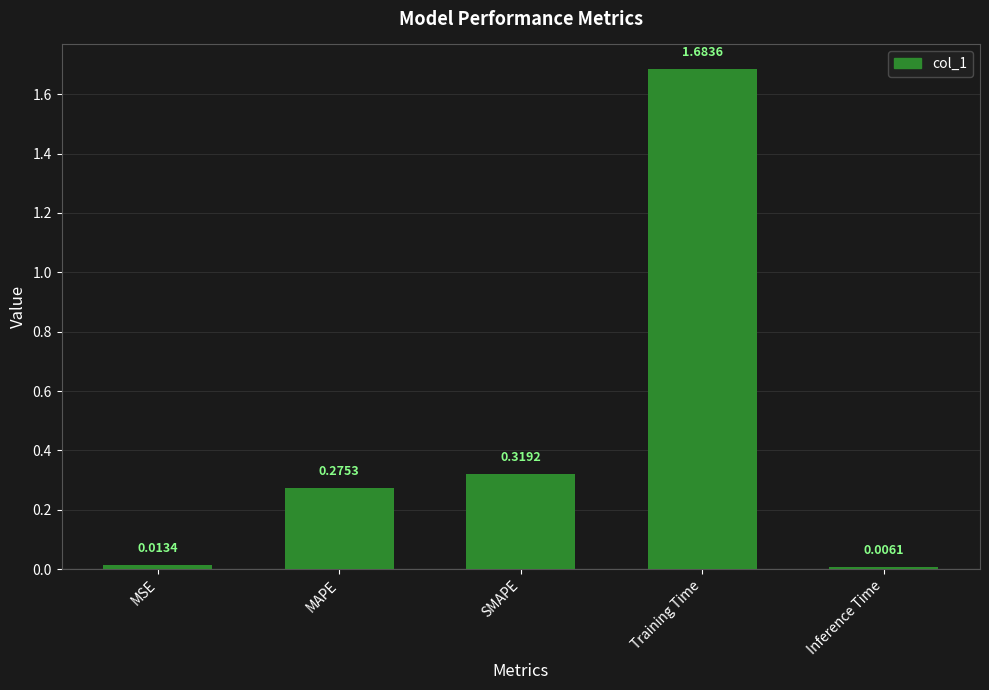

What is the label of the 5th bar from the left?

Inference Time